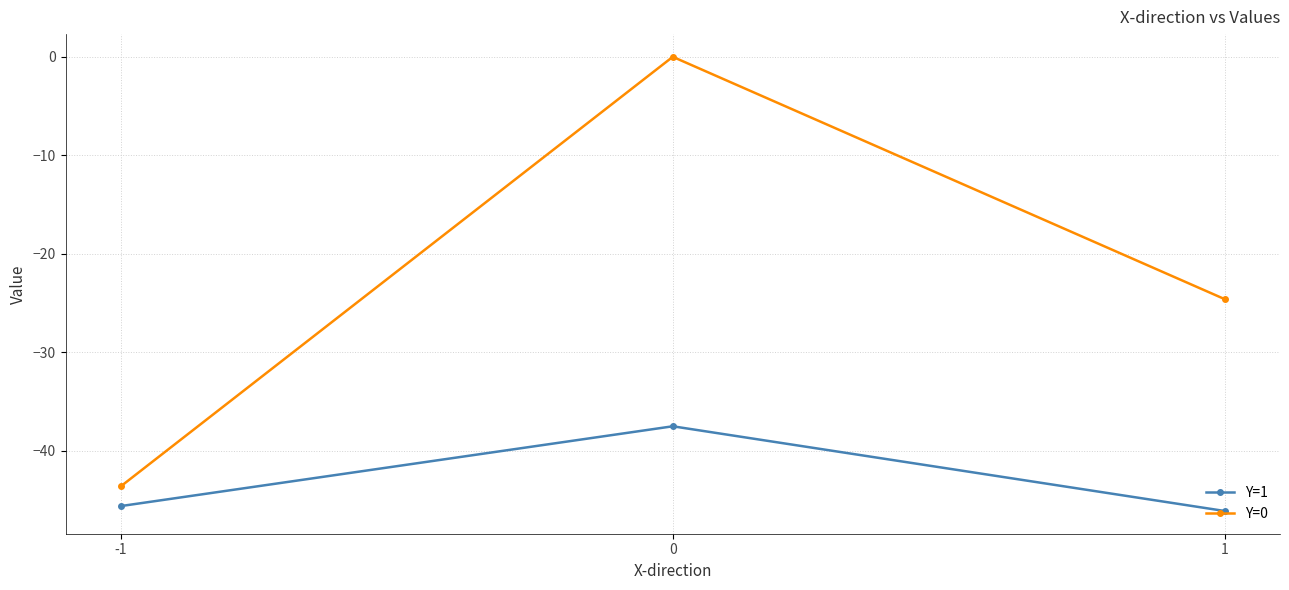

How many data points in Y=0 are less than -24?

2